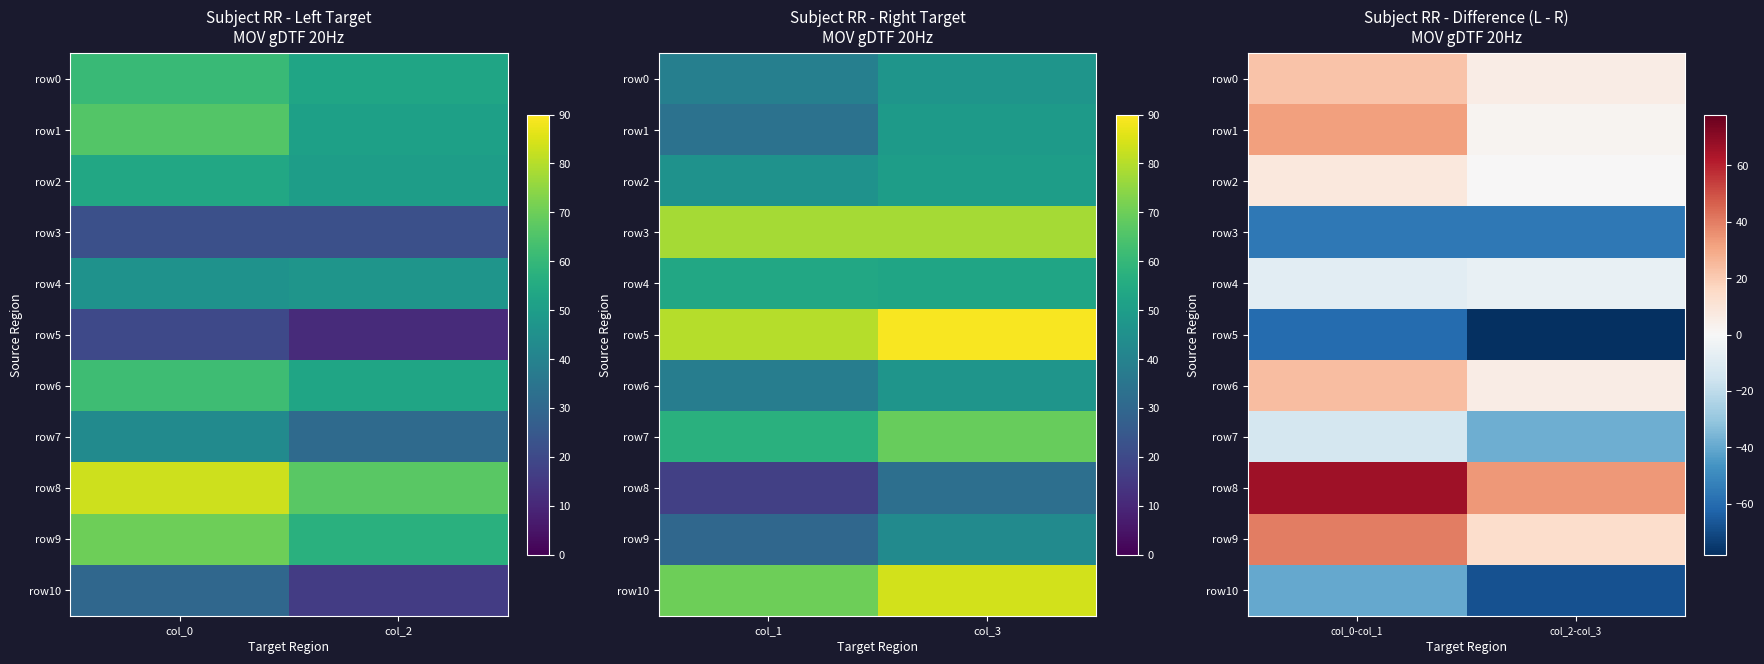

What is the sum of all row10 values?

-108